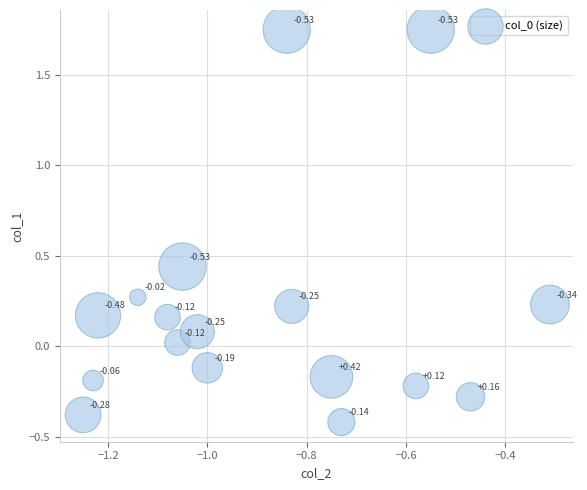

What is the range of X values (max minus min)?

0.9